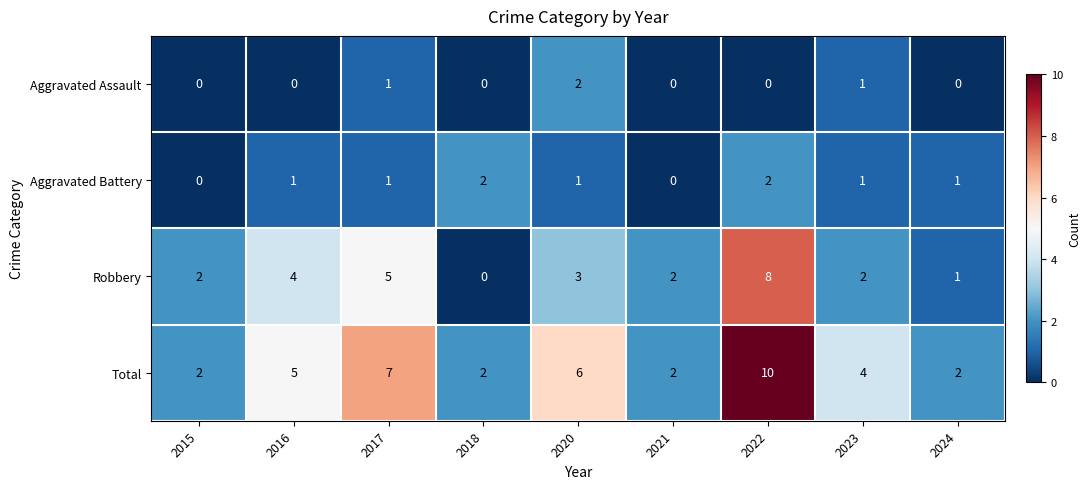

At which label does Robbery reach its minimum?

2018